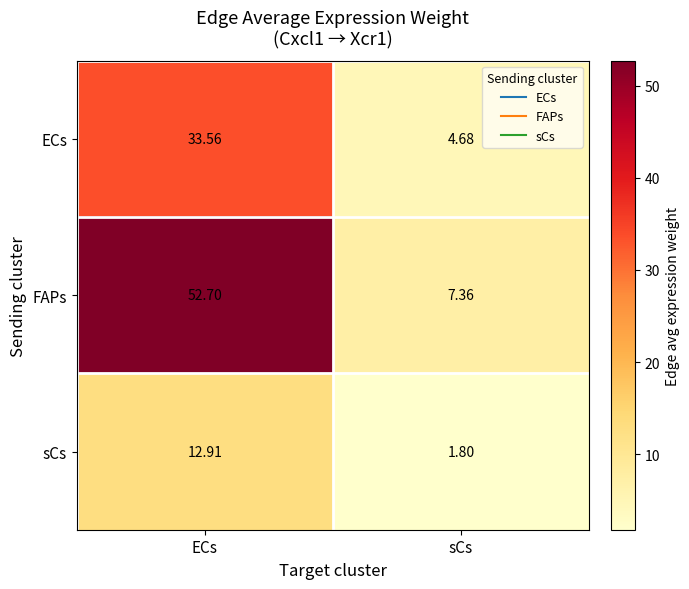

List the series in order of their overall mean, highest first.

FAPs, ECs, sCs